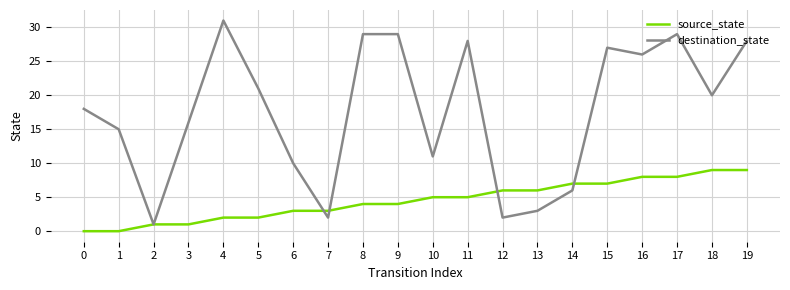

Reading left to right, transcribe all the data shown in this chart.

source_state: 0=0	1=0	2=1	3=1	4=2	5=2	6=3	7=3	8=4	9=4	10=5	11=5	12=6	13=6	14=7	15=7	16=8	17=8	18=9	19=9
destination_state: 0=18	1=15	2=1	3=16	4=31	5=21	6=10	7=2	8=29	9=29	10=11	11=28	12=2	13=3	14=6	15=27	16=26	17=29	18=20	19=28